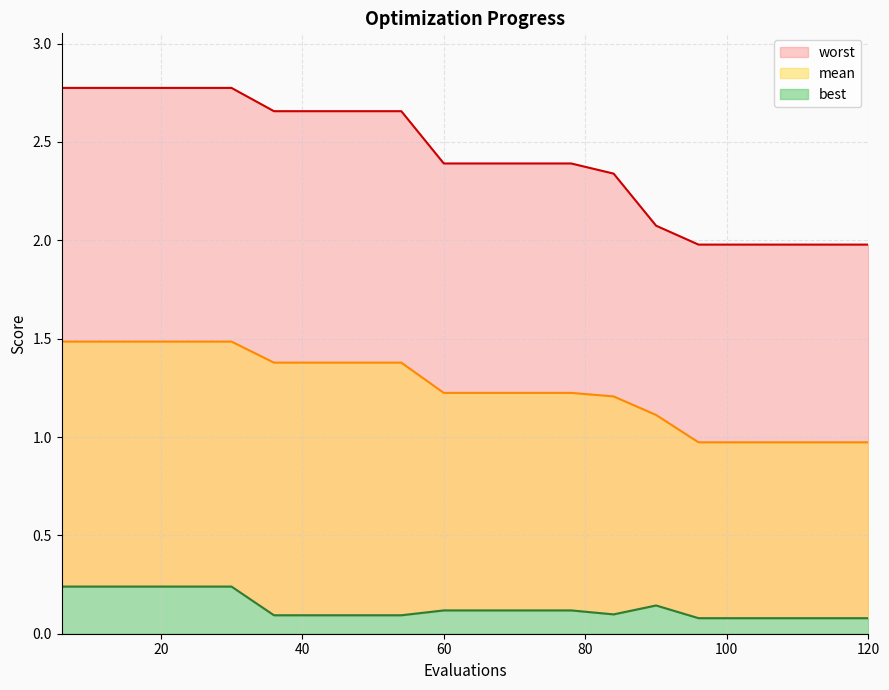

What is the greatest value displayed?

2.8